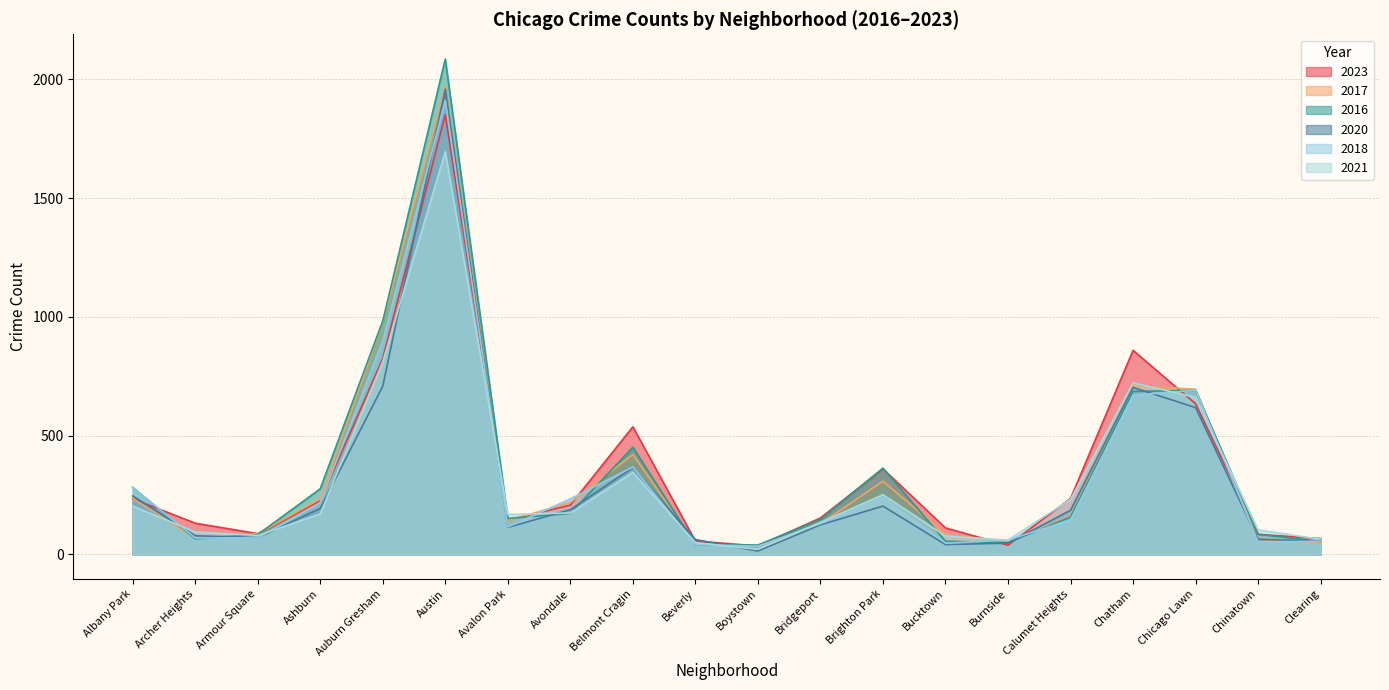

What is the total value across all series at Archer Heights?

506